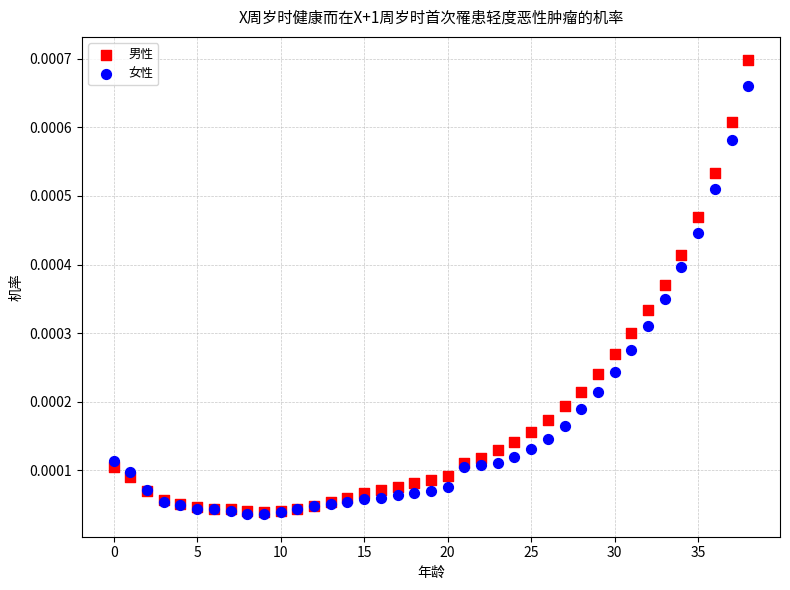

Which series has the widest spread of Y values?

男性